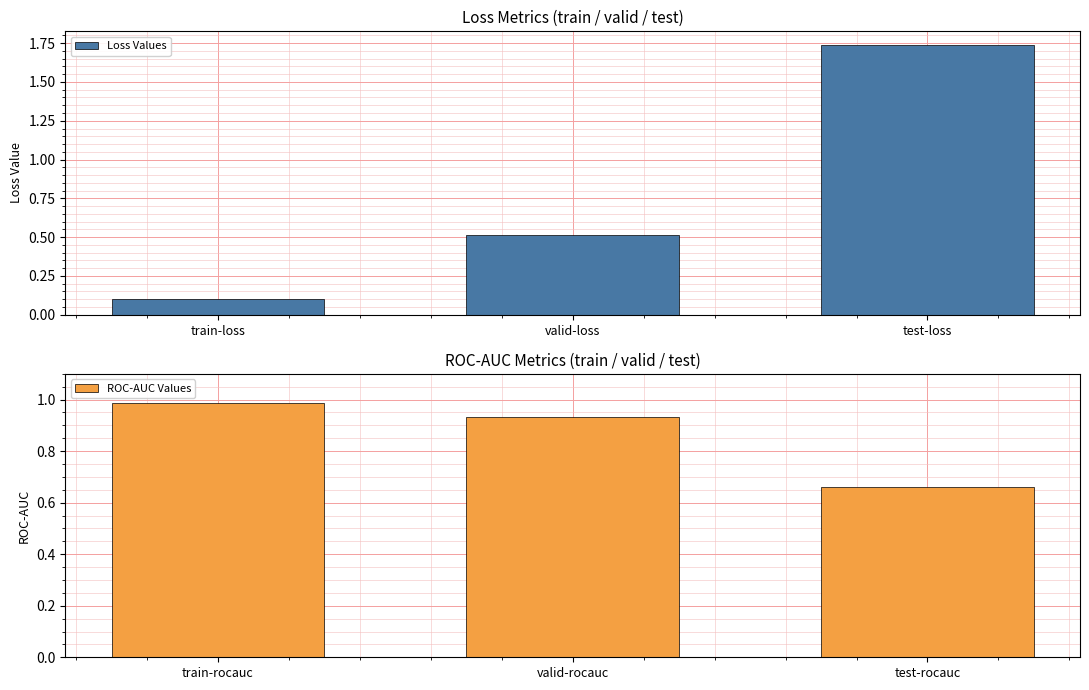

Read the Loss Values value at valid-loss.

0.5